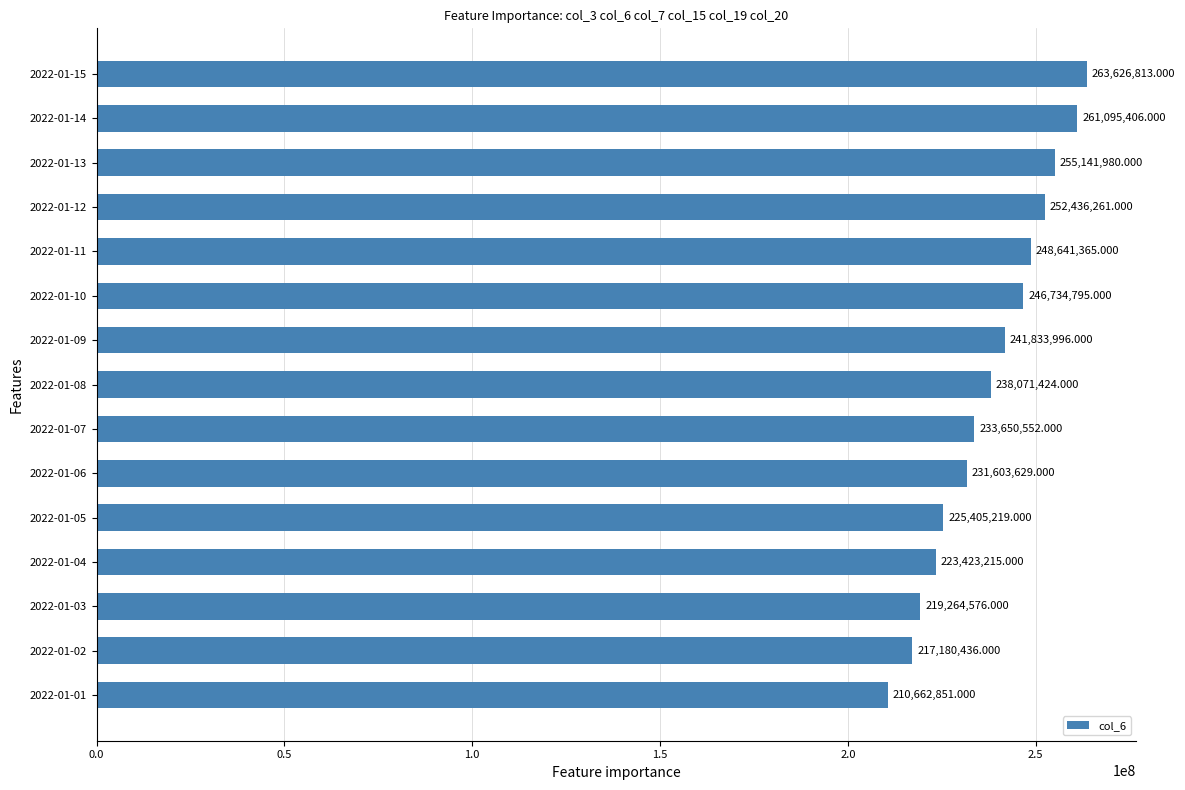

At which label is the value closest to 237144832?

2022-01-08